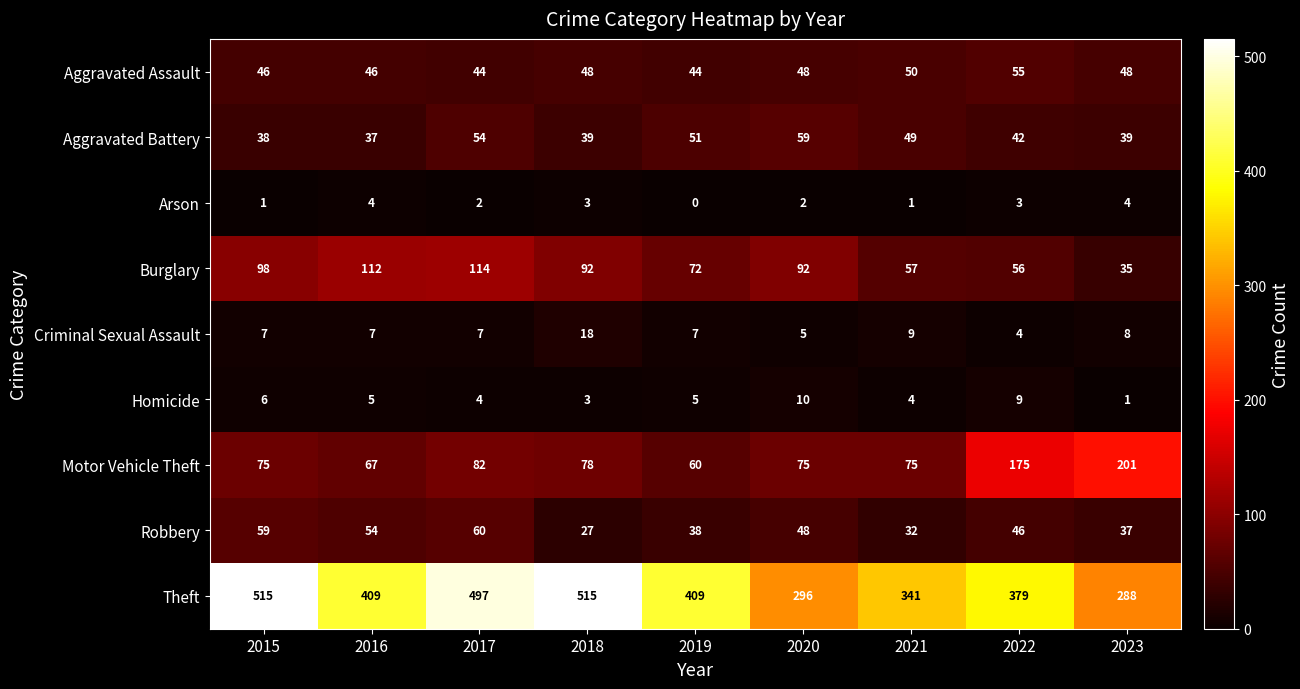

The Burglary series shows 99 at 2022. True or false?

False